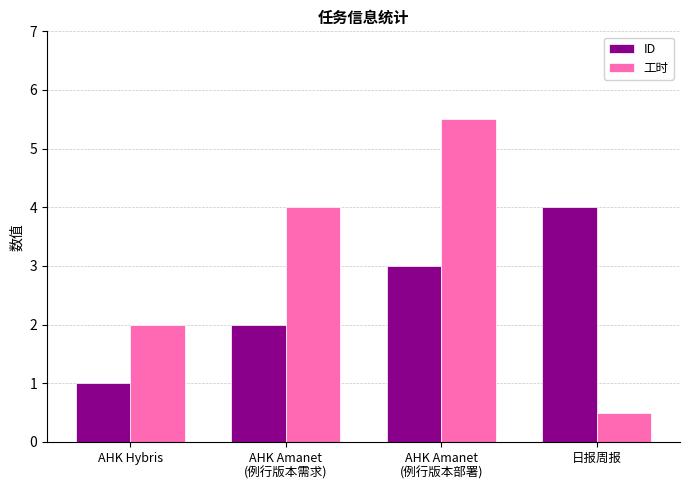

What is the difference between the maximum and minimum values in the 工时 series?

5.0